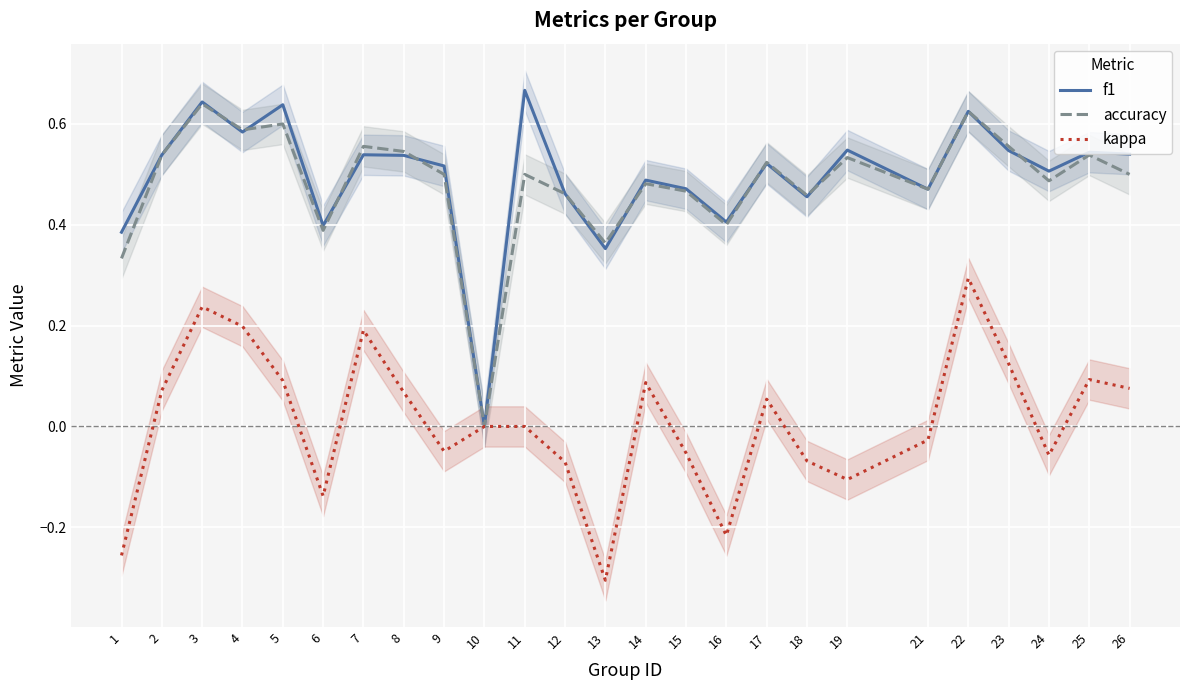

What is the average value of the accuracy series?

0.5